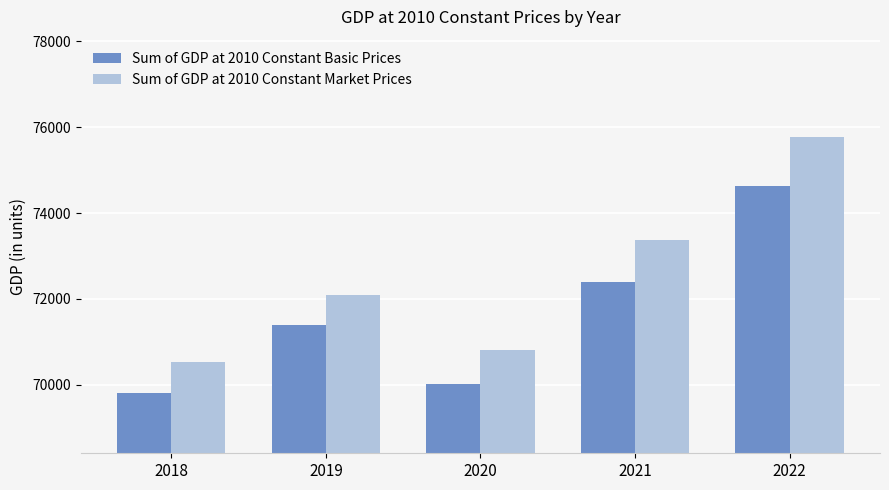

Which series has the largest total across all categories?

Sum of GDP at 2010 Constant Market Prices